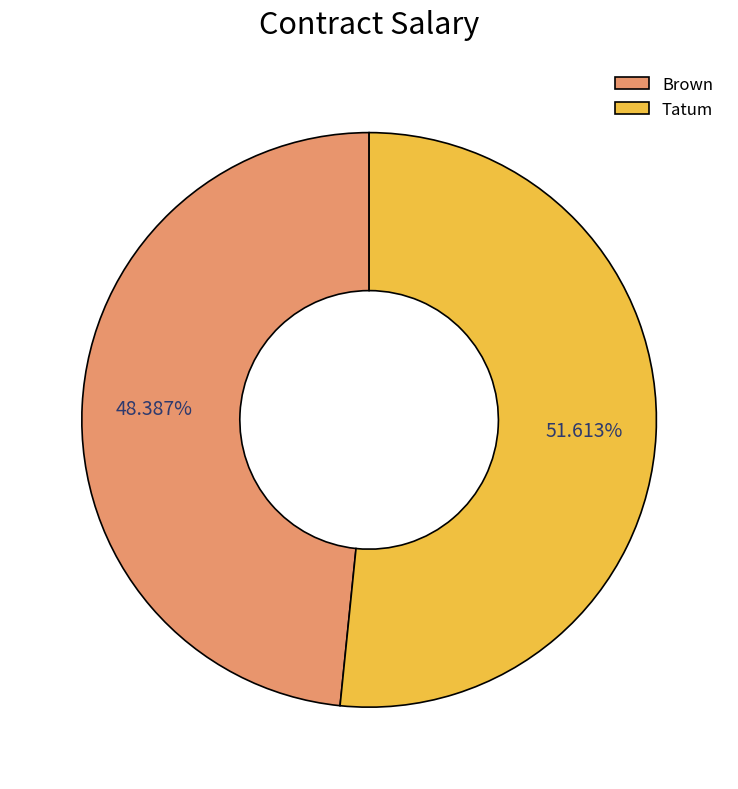

To the nearest percent, what portion does Tatum represent?

52%